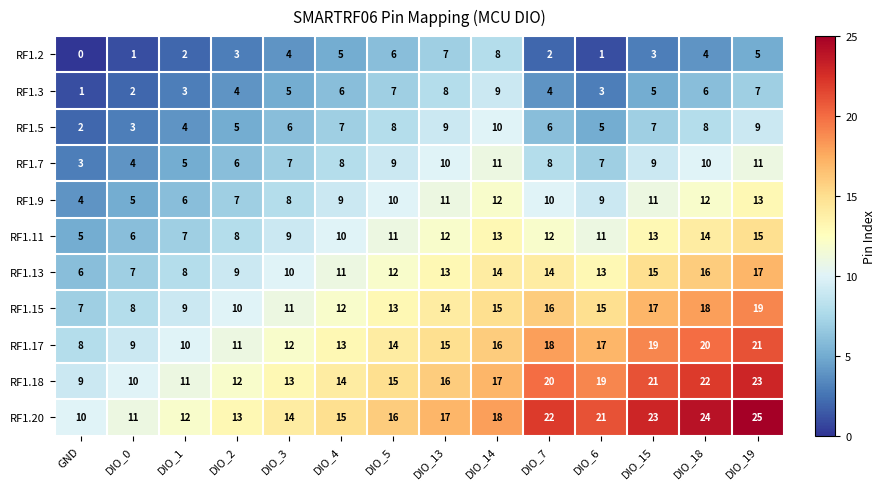

Which category has the lowest value across all series?

GND